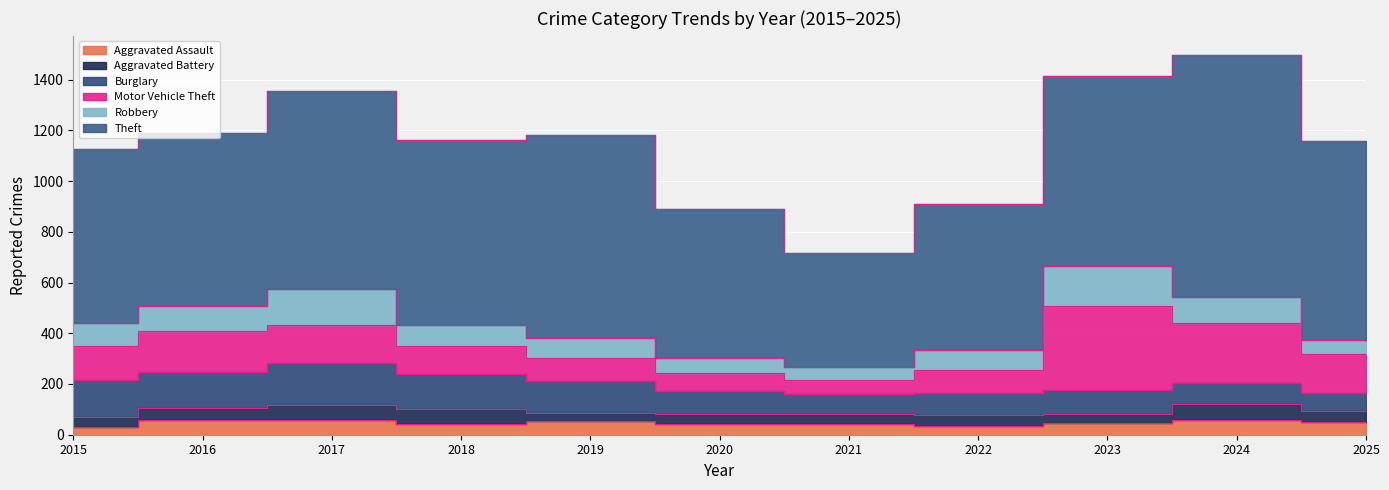

Which category has the lowest value in the Burglary series?

2025